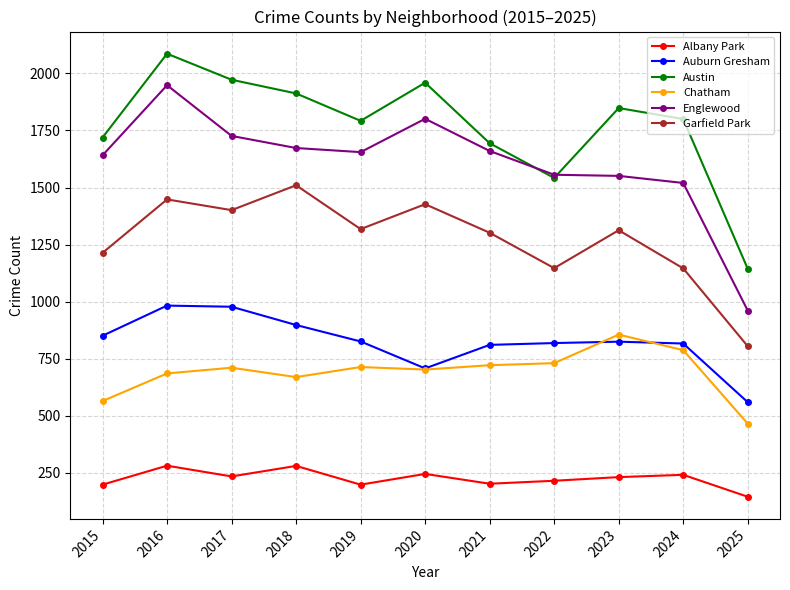

Which series has the largest range (max minus min)?

Englewood